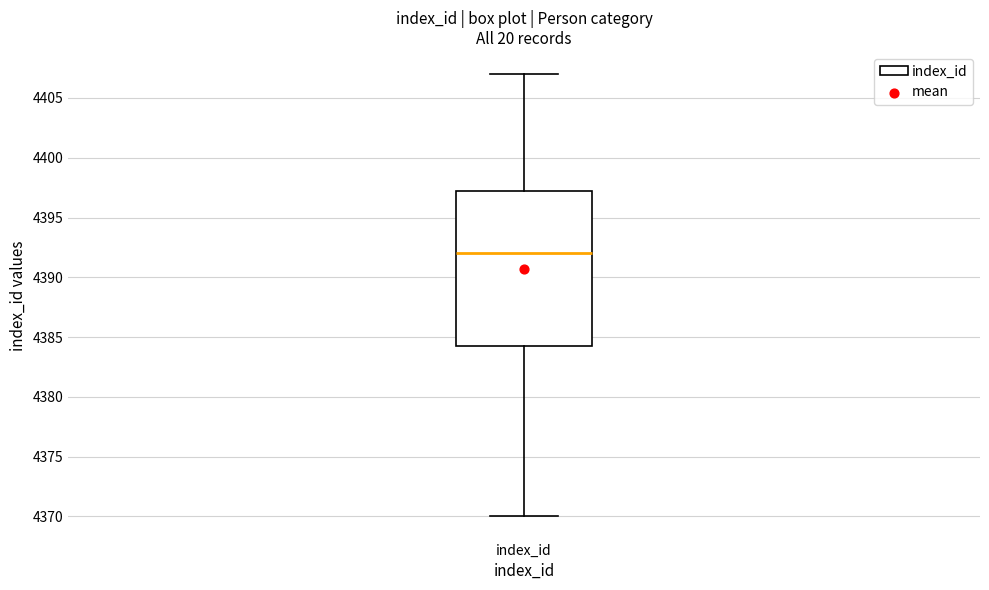

Where does the median line of the box for index_id sit on the y-axis? The values are not printed on the chart, so give them approximately, as read against the axis.

4392.0